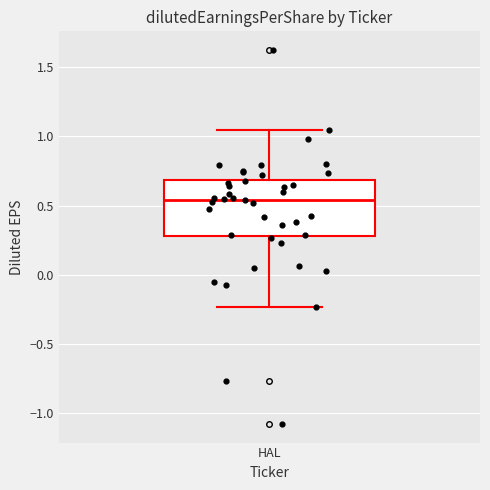

Read this box plot against the y-axis: the position of the median line, the range covered by the box, and the ends of both whiskers. The values are not printed on the chart, so give them approximately, as read against the axis.

median 0.55, box 0.30 to 0.70, whiskers -0.25 to 1.05